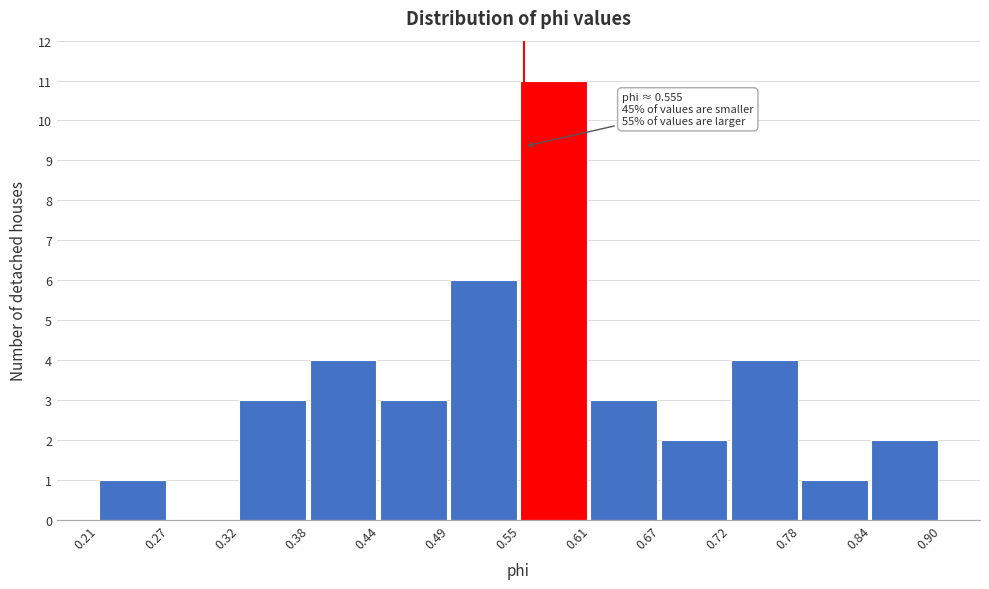

Over which range of the x-axis is the bar tallest?

0.55 to 0.61